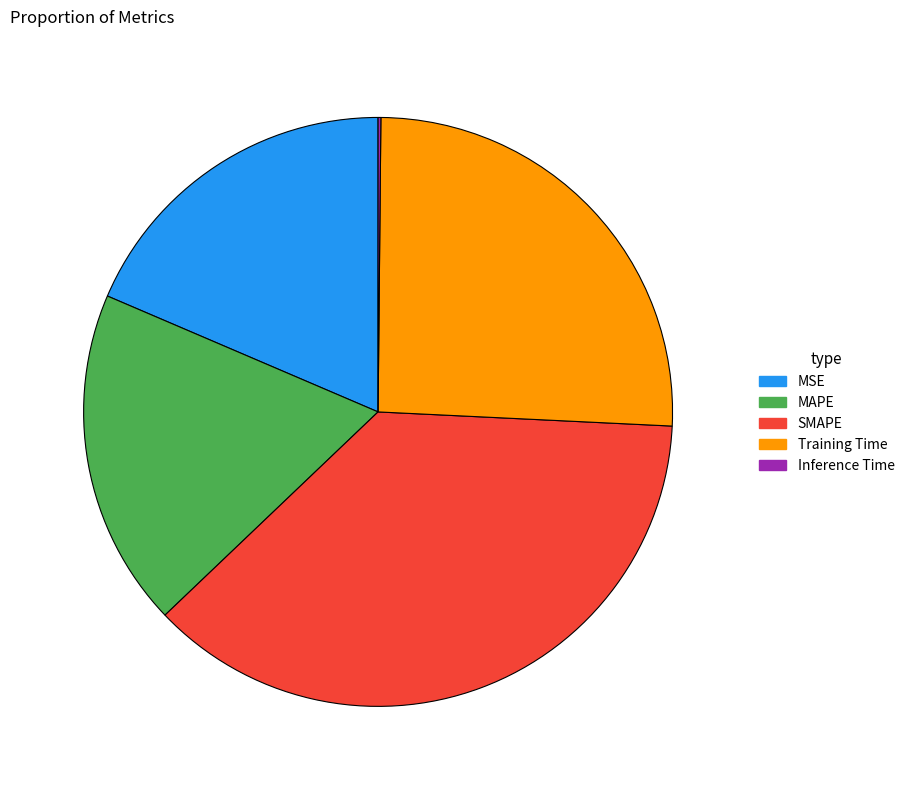

Which category has the biggest portion of the pie?

SMAPE